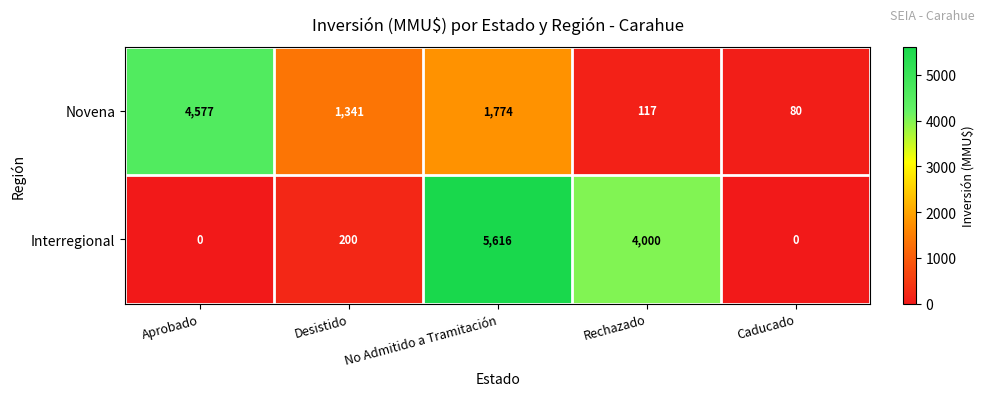

At which category does the chart reach its peak across all series?

No Admitido a Tramitación